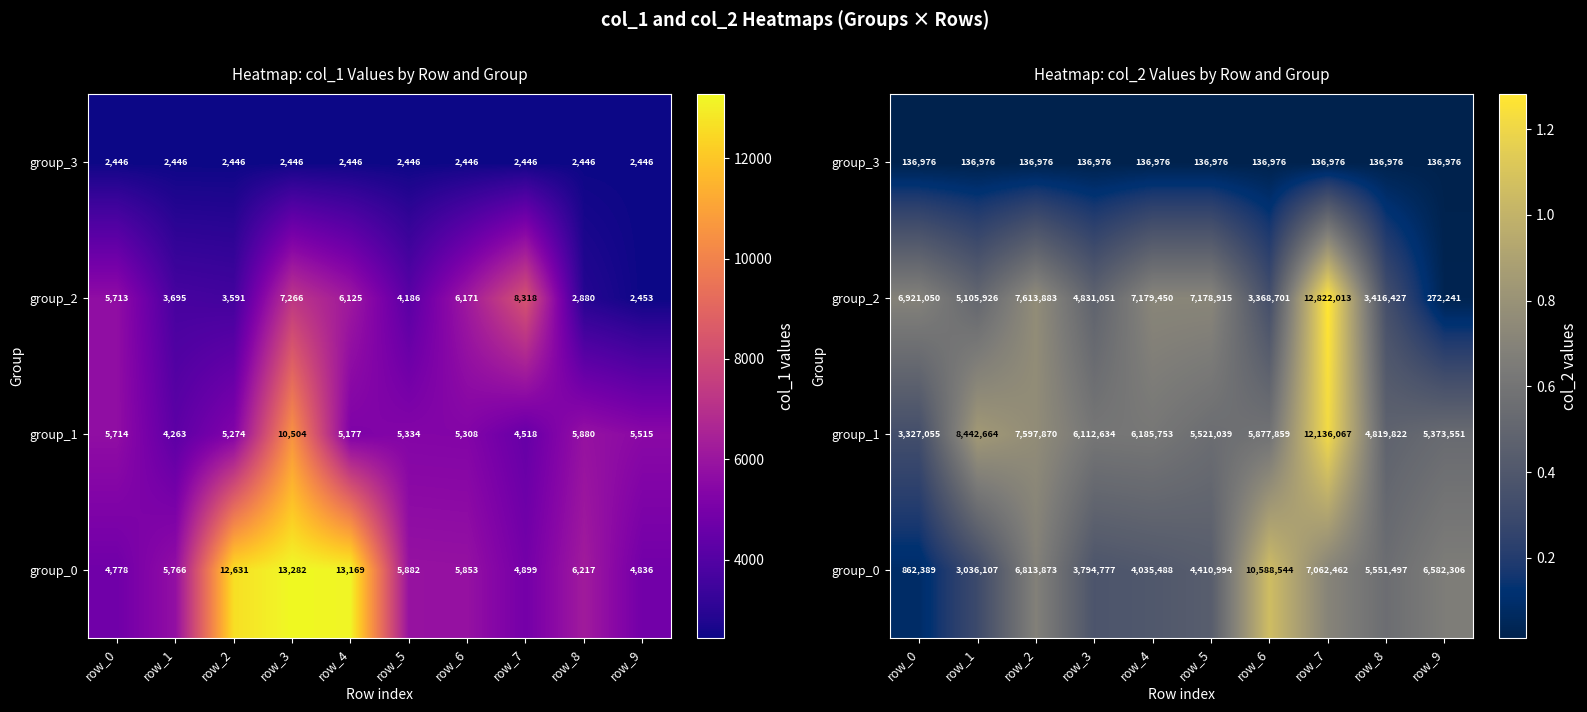

Rank the series by their maximum value, from highest to lowest.

group_2, group_1, group_0, group_3